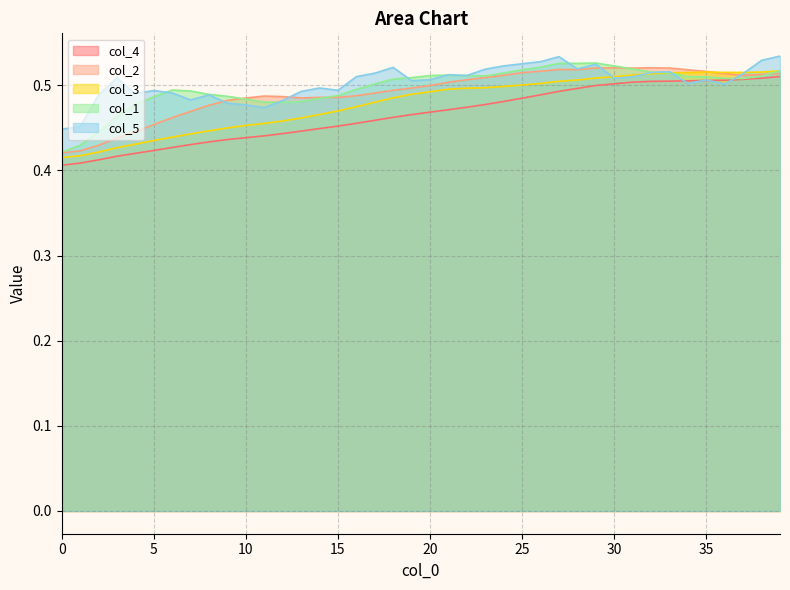

Rank the series at 22 from lowest to highest value.

col_4, col_3, col_2, col_1, col_5